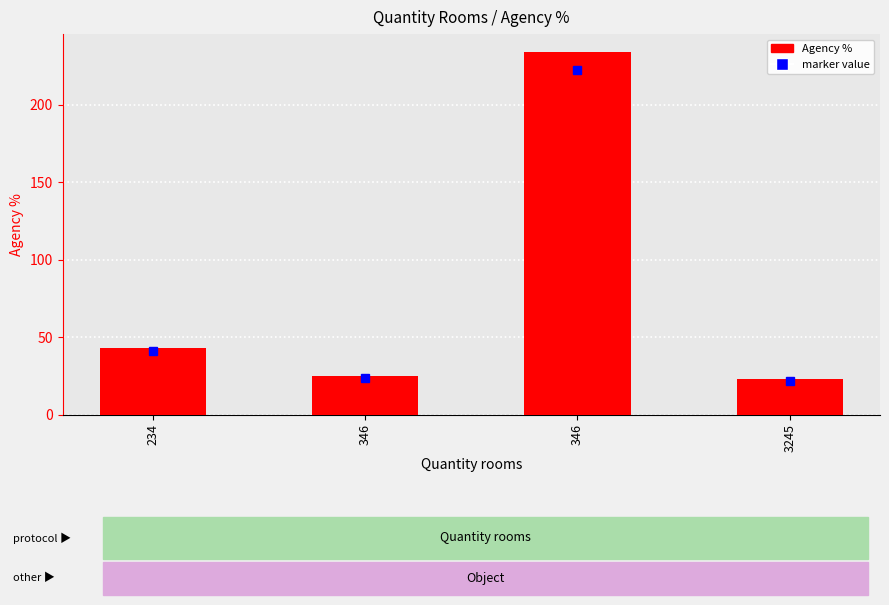

Does the chart contain any negative values?

No